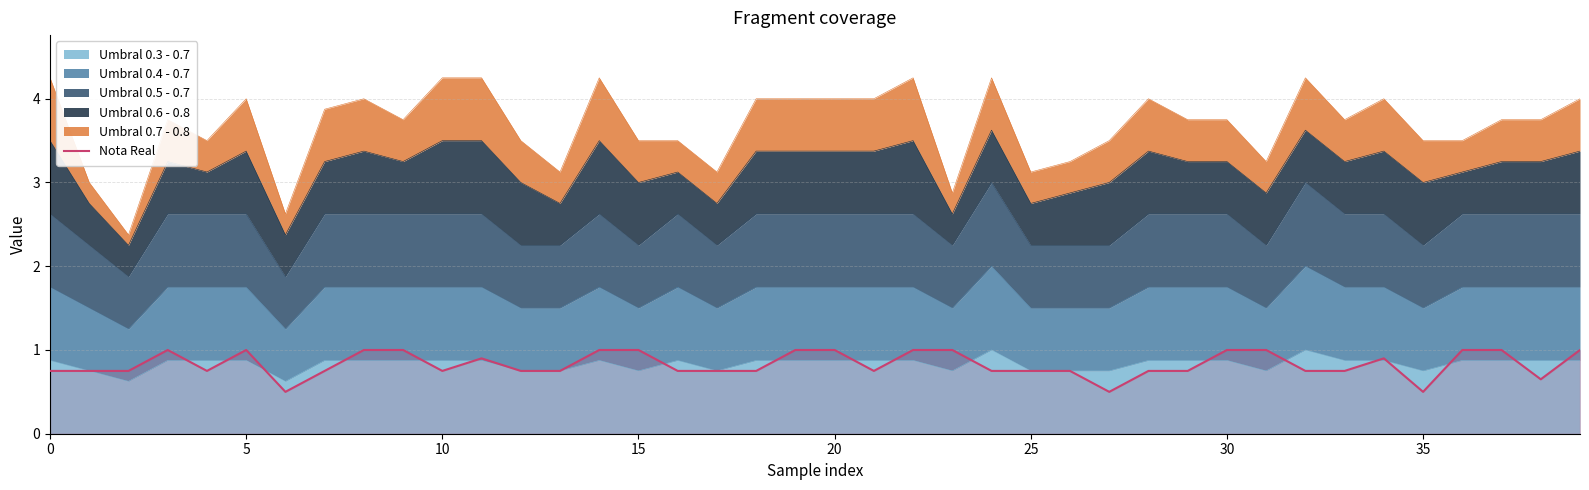

What is the smallest value displayed?

0.5